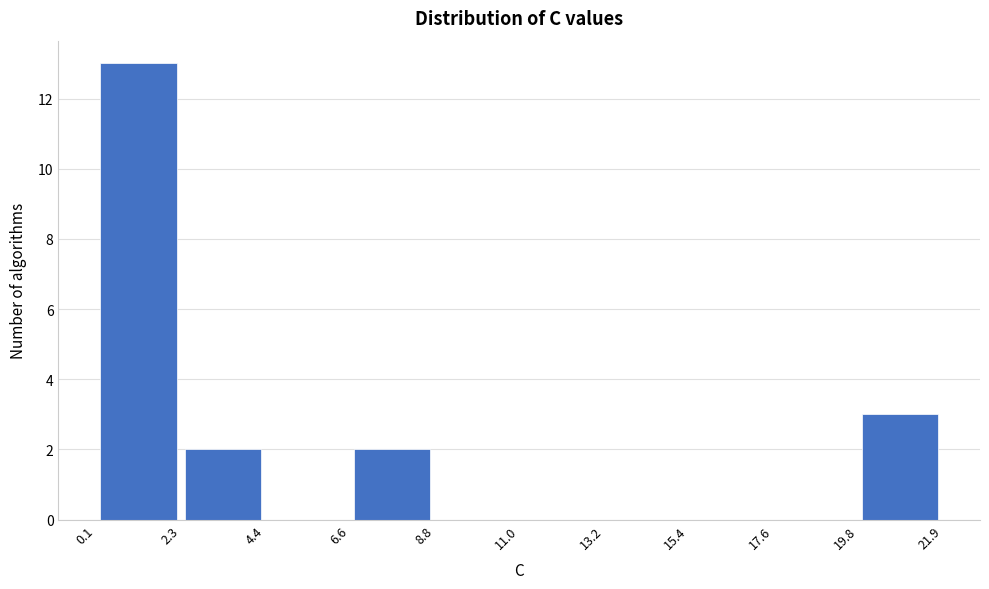

Reading left to right, list every bar in this chart as the range it spans on the x-axis followed by its height. The values are not printed on the chart, so give them approximately, as read against the axis.

0.1 to 2.3: 13
2.3 to 4.4: 2
4.4 to 6.6: 0
6.6 to 8.8: 2
8.8 to 11.0: 0
11.0 to 13.2: 0
13.2 to 15.4: 0
15.4 to 17.6: 0
17.6 to 19.8: 0
19.8 to 21.9: 3